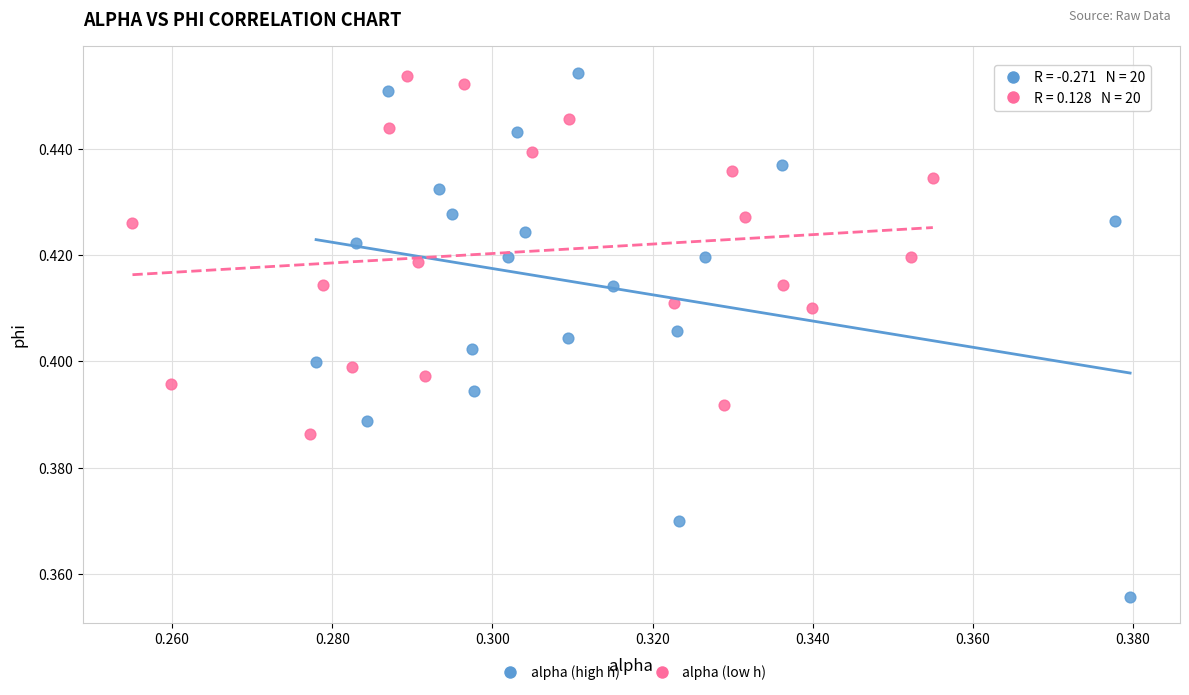

Which series reaches the minimum Y coordinate?

alpha (high h)